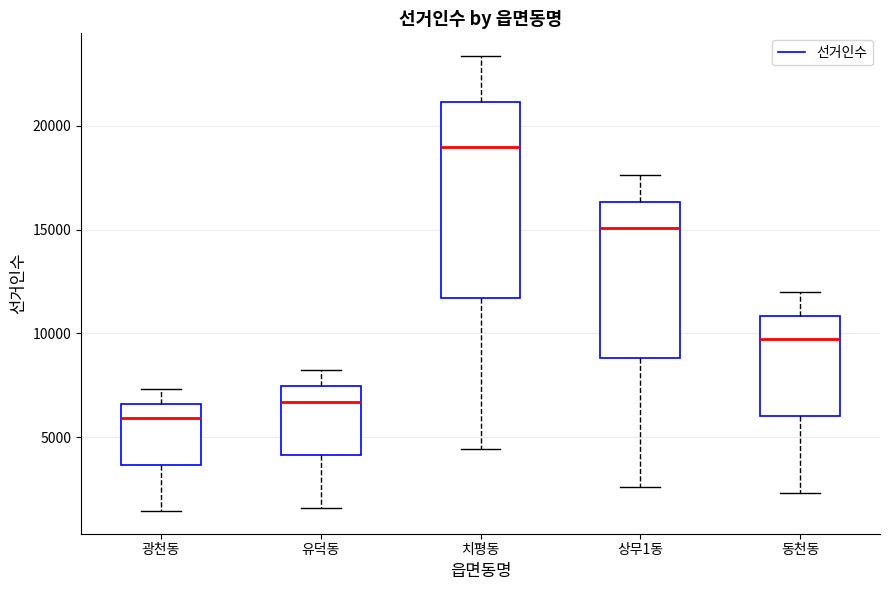

Reading left to right, read every box against the y-axis: the position of its median line, the range the box covers, and the ends of its whiskers. The values are not printed on the chart, so give them approximately, as read against the axis.

광천동: median 6000, box 3500 to 6500, whiskers 1500 to 7500
유덕동: median 6500, box 4000 to 7500, whiskers 1500 to 8000
치평동: median 19000, box 11500 to 21000, whiskers 4500 to 23500
상무1동: median 15000, box 9000 to 16500, whiskers 2500 to 17500
동천동: median 9500, box 6000 to 11000, whiskers 2500 to 12000